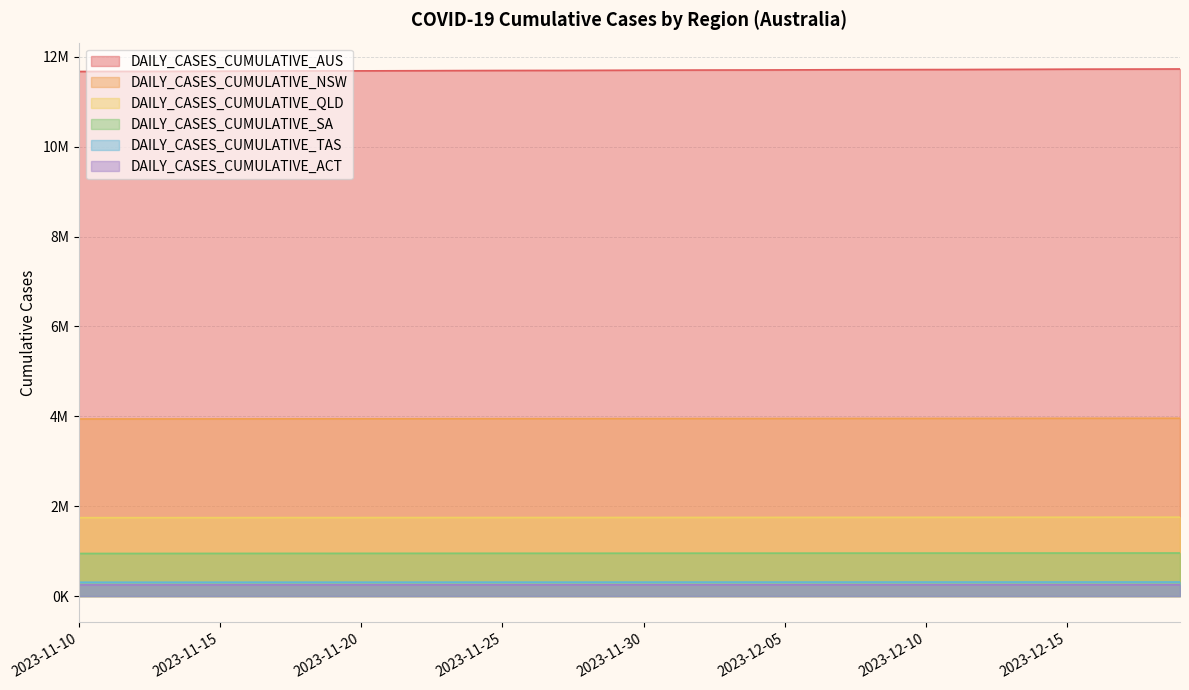

How many distinct data groups are displayed?

6